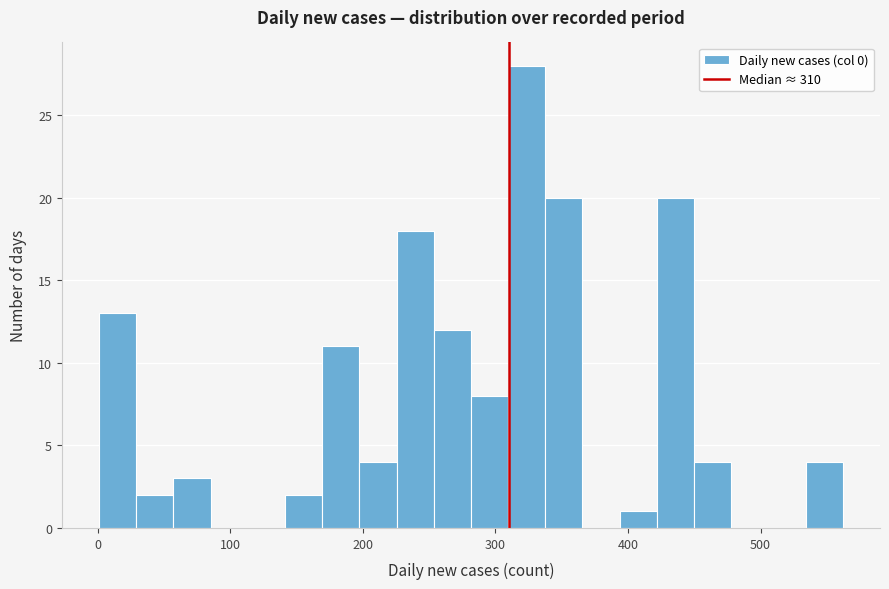

Read against the x-axis, roughly where is the centre of the tallest bar?

320